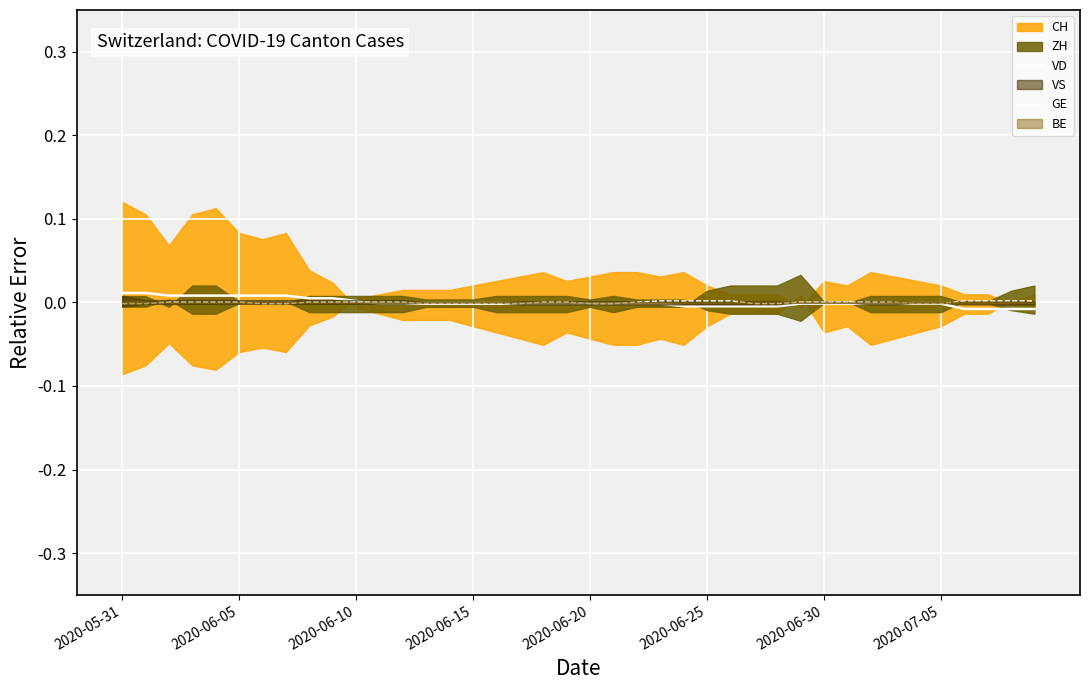

How many values in the VD series exceed 0?

11